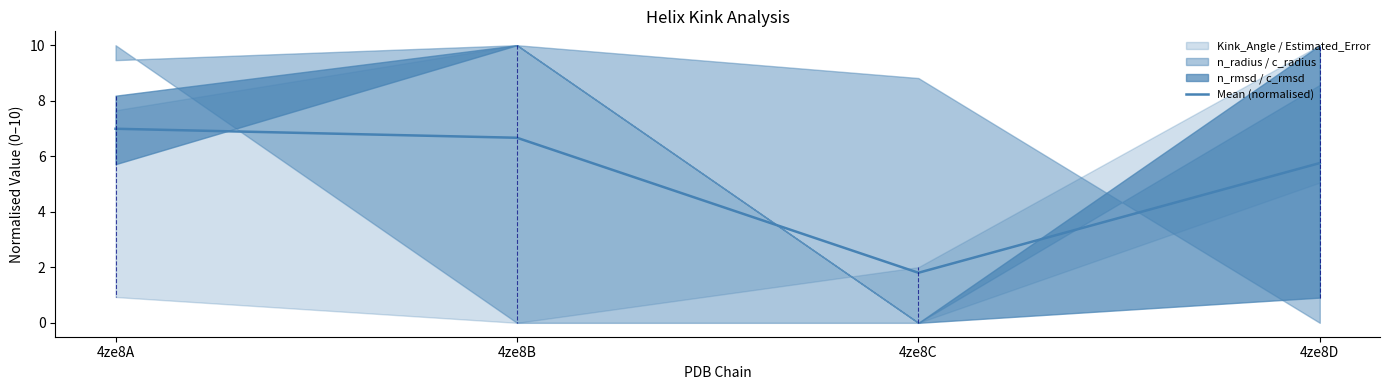

Reading left to right, list all the values displayed in this chart.

7.0	6.7	1.8	5.8